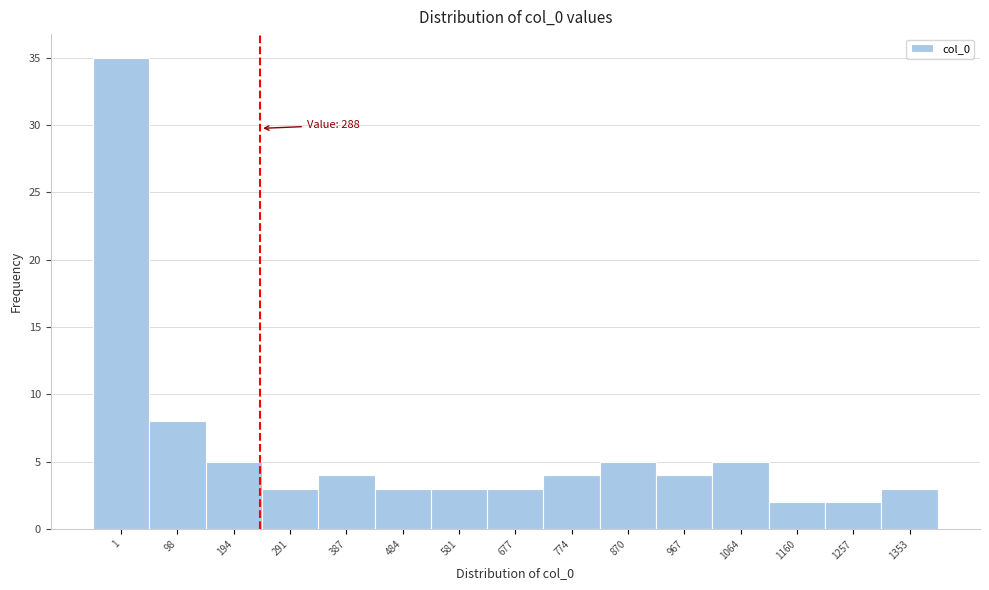

Reading left to right, list all the values displayed in this chart.

35	8	5	3	4	3	3	3	4	5	4	5	2	2	3